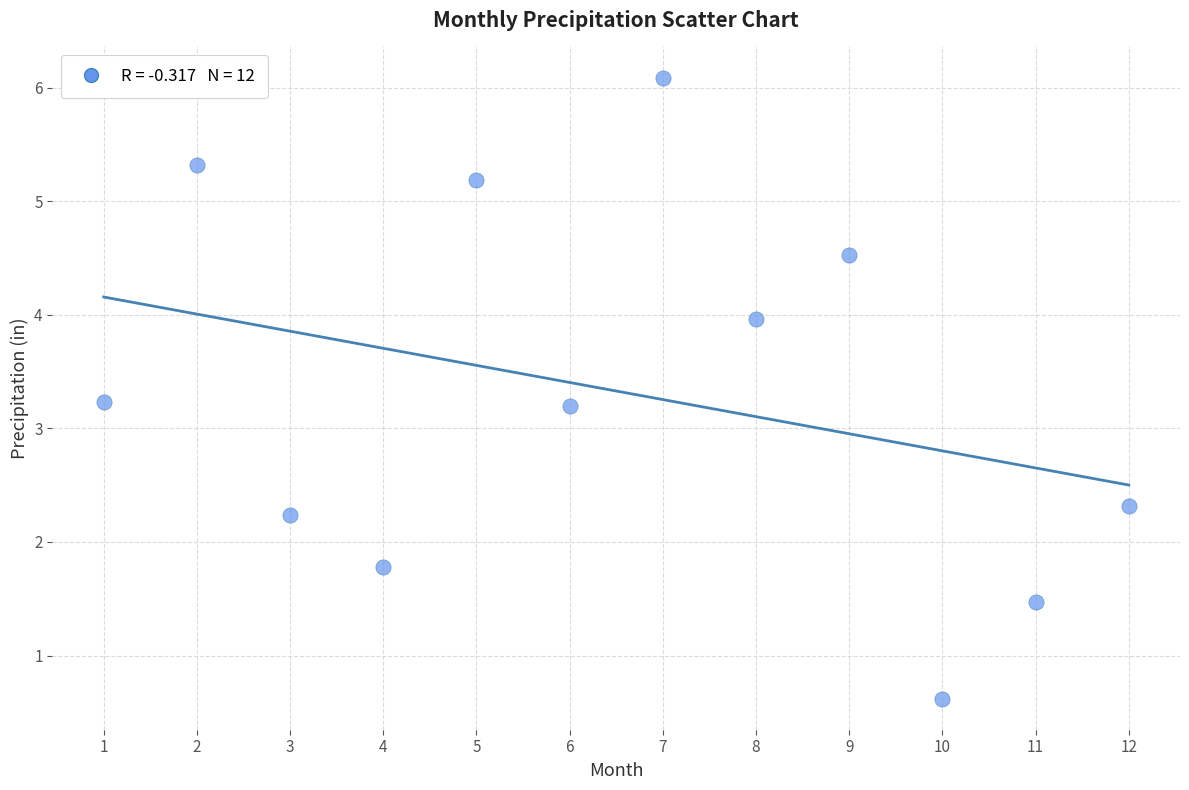

What is the average Y value?

3.3